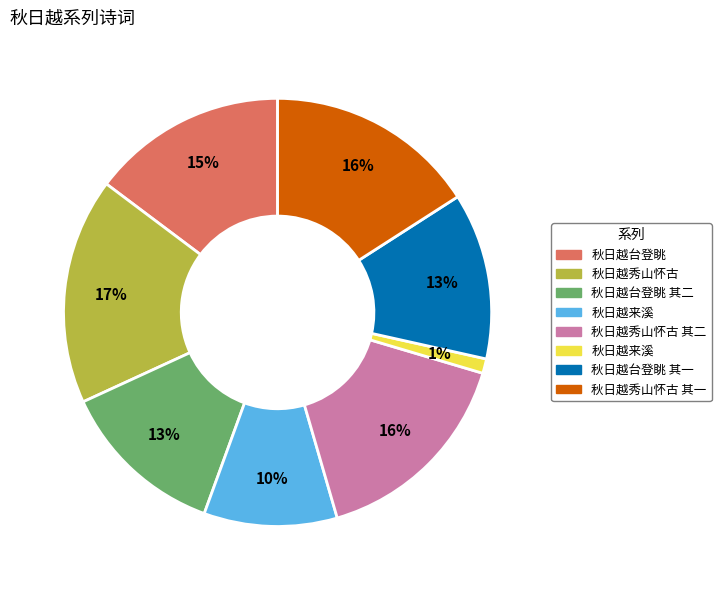

Is there a majority slice in this chart?

No